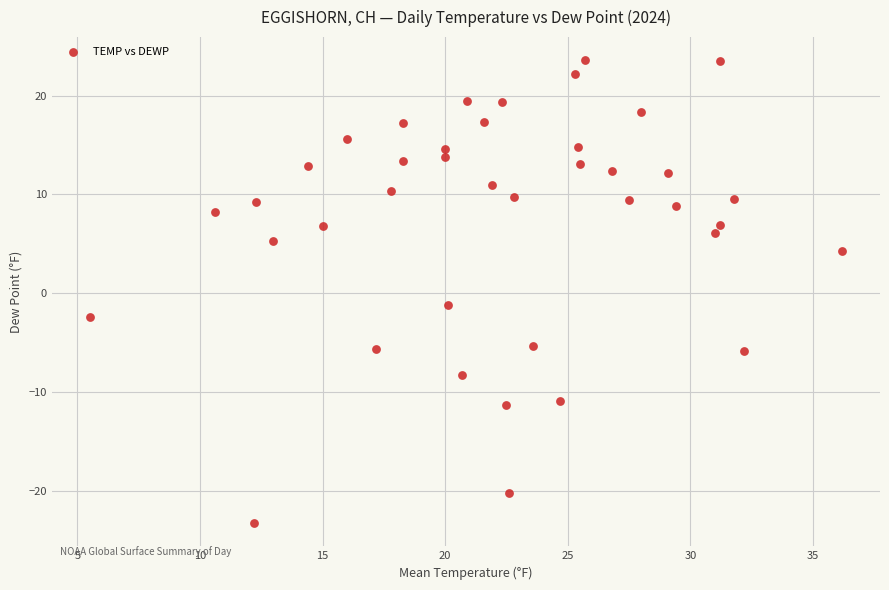

What Y value in the scatter plot is closest to 0?

-1.2